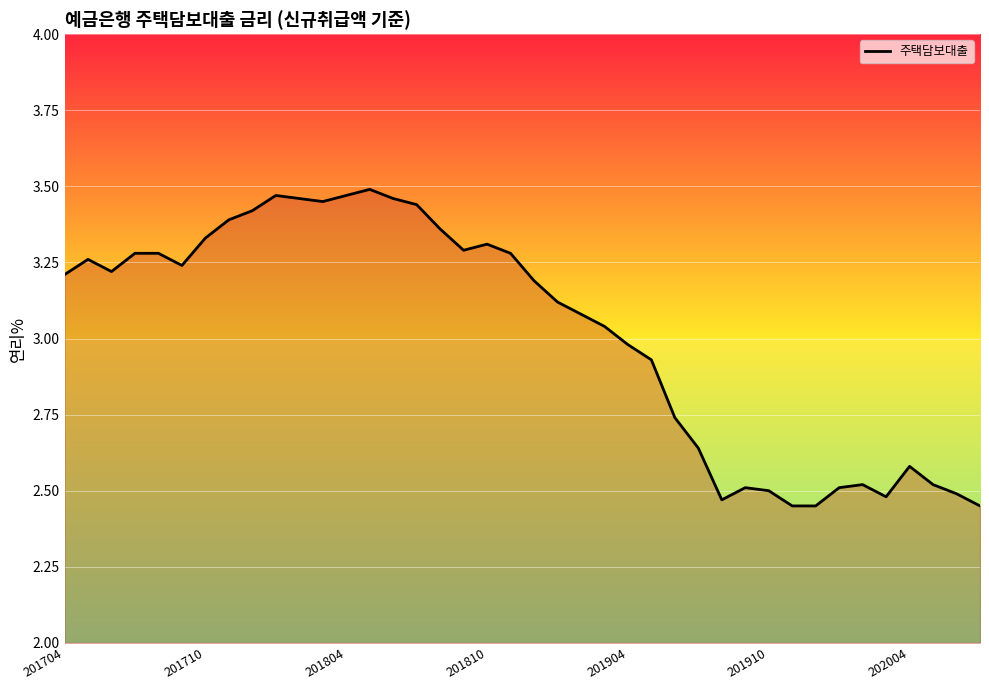

What is the difference between the maximum and minimum values?

1.0